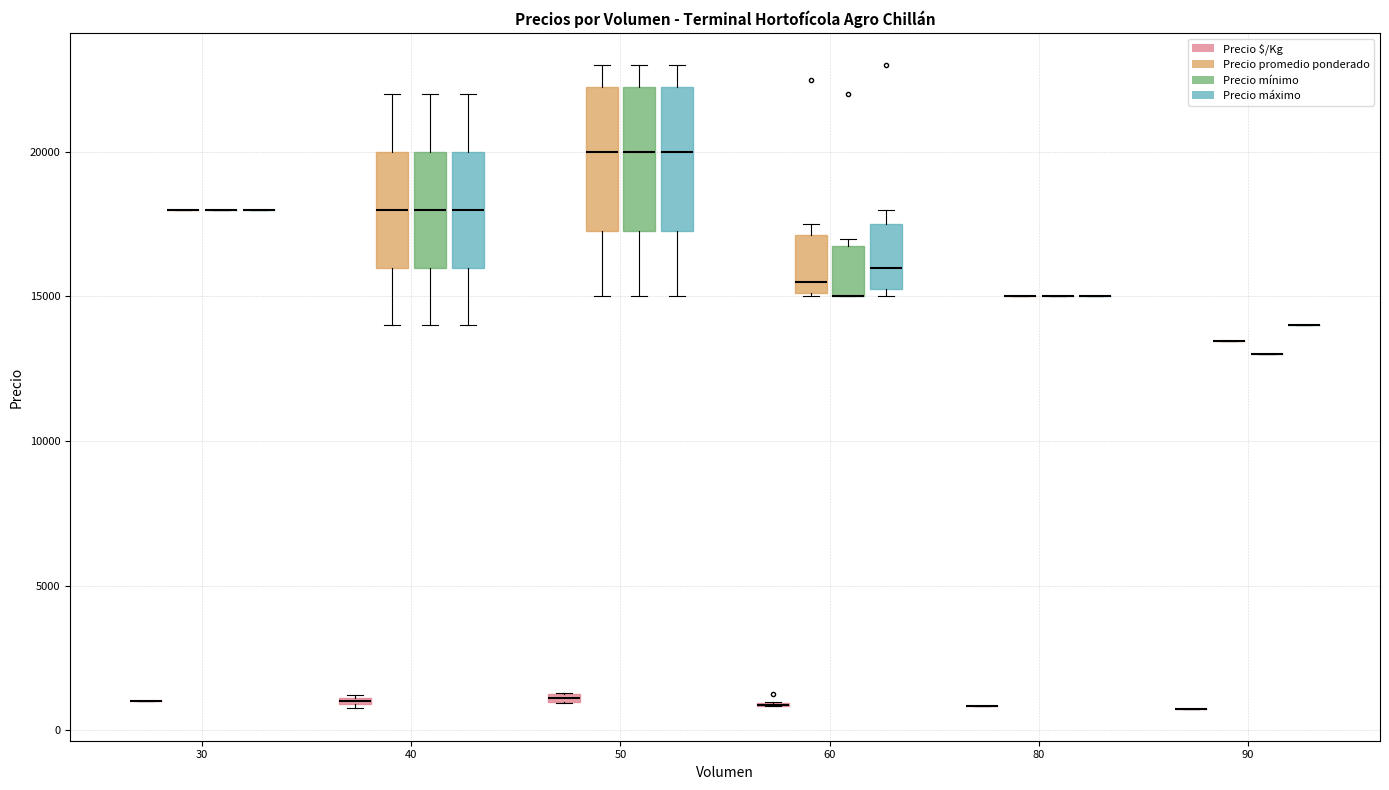

What is the sum of all Precio mínimo values?

358000